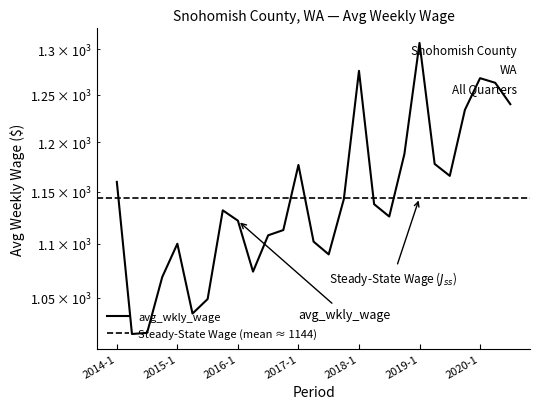

What is the greatest value displayed?

1307